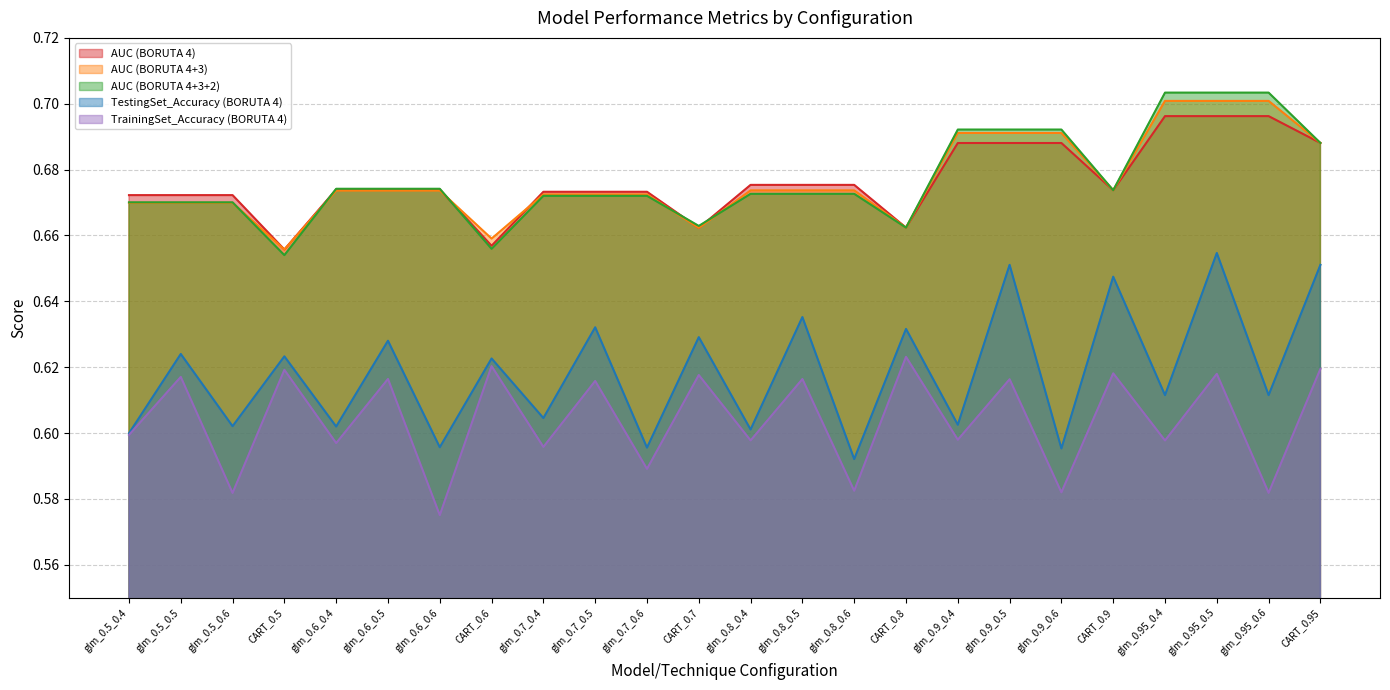

How many lines are shown in the chart?

5